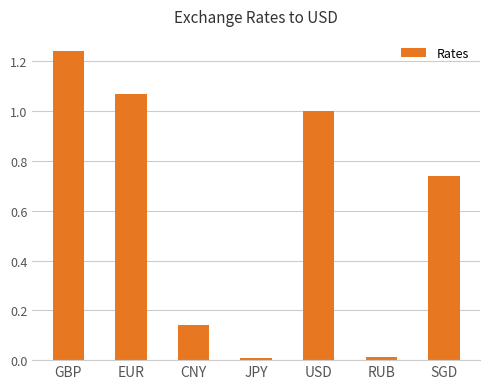

What is the difference between the values at EUR and SGD?

0.3